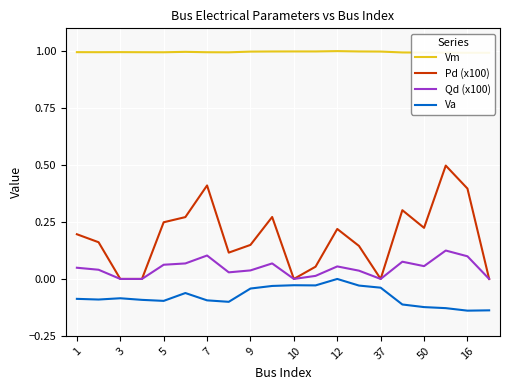

Count the number of categories in the chart.

20